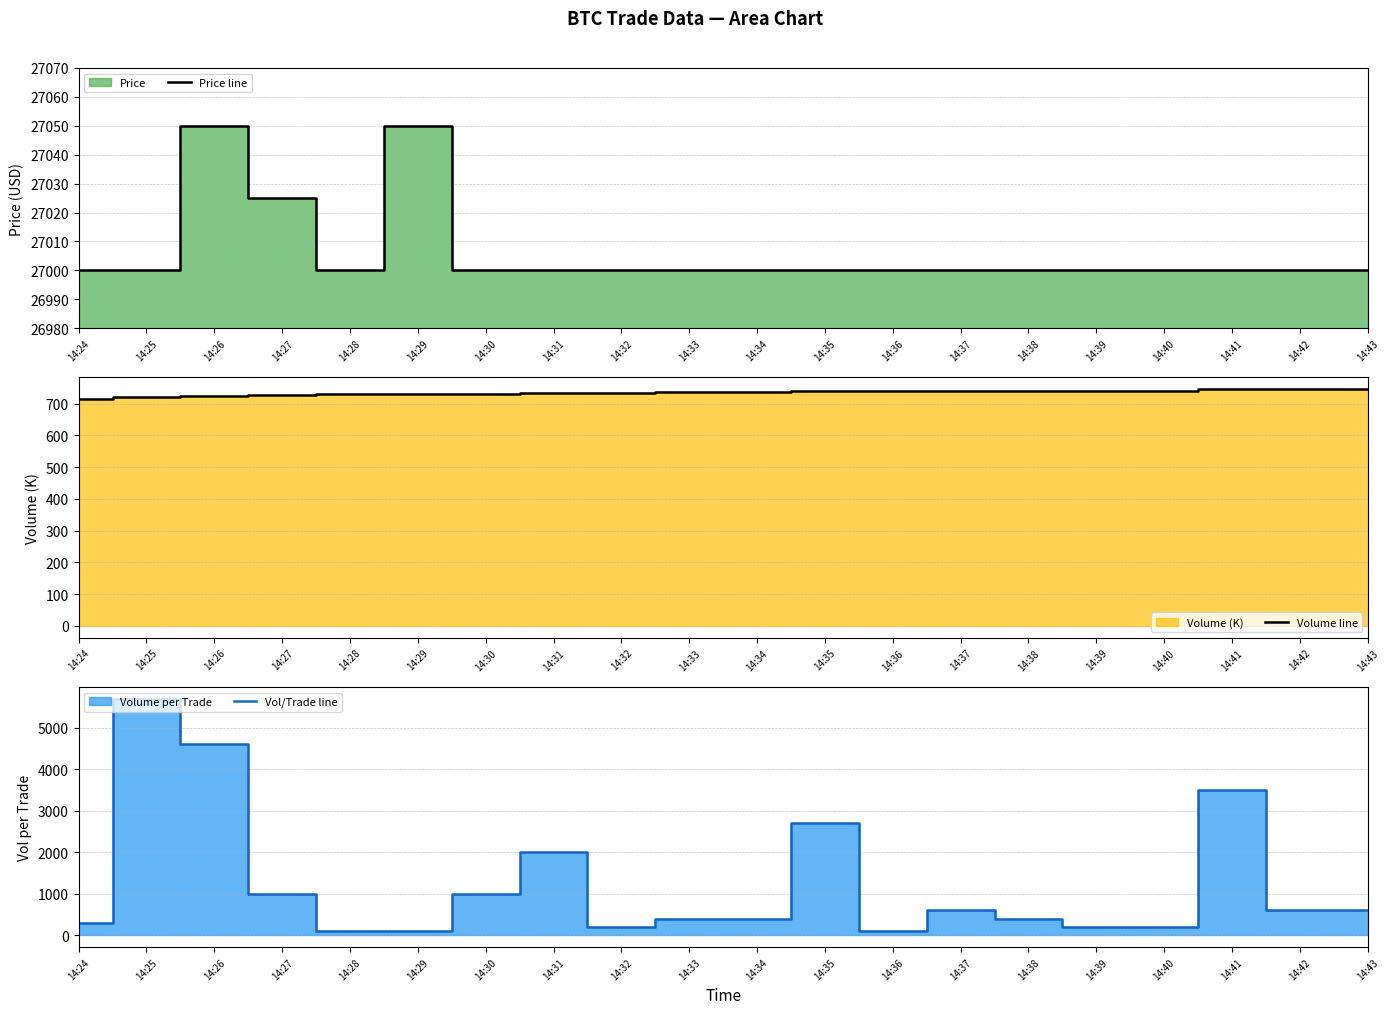

Reading right to left, list all the values displayed in this chart.

Price line: 14:43=27000.0	14:42=27000.0	14:41=27000.0	14:40=27000.0	14:39=27000.0	14:38=27000.0	14:37=27000.0	14:36=27000.0	14:35=27000.0	14:34=27000.0	14:33=27000.0	14:32=27000.0	14:31=27000.0	14:30=27000.0	14:29=27050.0	14:28=27000.0	14:27=27025.0	14:26=27050.0	14:25=27000.0	14:24=27000.0
Volume line: 14:43=744.9	14:42=744.9	14:41=744.3	14:40=740.8	14:39=740.6	14:38=740.3	14:37=739.9	14:36=739.3	14:35=738.2	14:34=735.5	14:33=735.0	14:32=734.1	14:31=733.4	14:30=731.2	14:29=729.1	14:28=729.1	14:27=728.5	14:26=724.7	14:25=719.9	14:24=712.9
Vol/Trade line: 14:43=600.0	14:42=600.0	14:41=3500.0	14:40=200.0	14:39=200.0	14:38=400.0	14:37=600.0	14:36=100.0	14:35=2700.0	14:34=400.0	14:33=400.0	14:32=200.0	14:31=2000.0	14:30=1000.0	14:29=100.0	14:28=100.0	14:27=1000.0	14:26=4600.0	14:25=5700.0	14:24=300.0